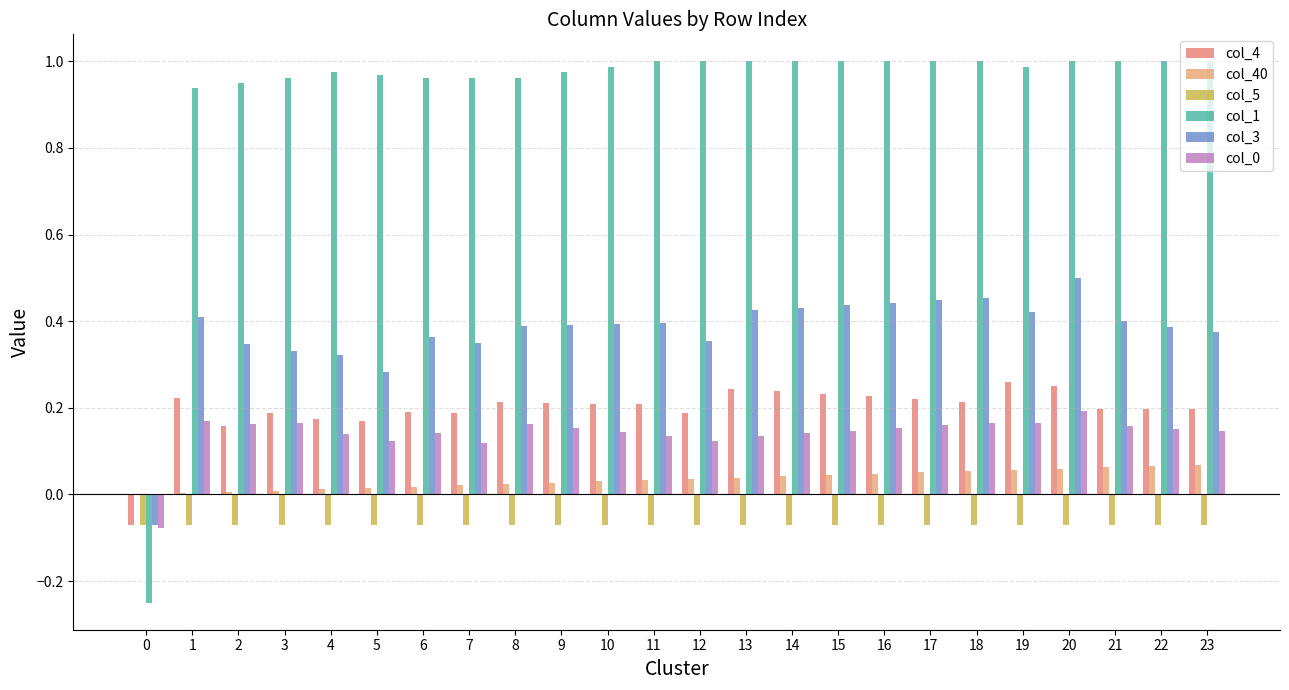

What is the value of the col_40 bar at the 21st from the left?

0.1